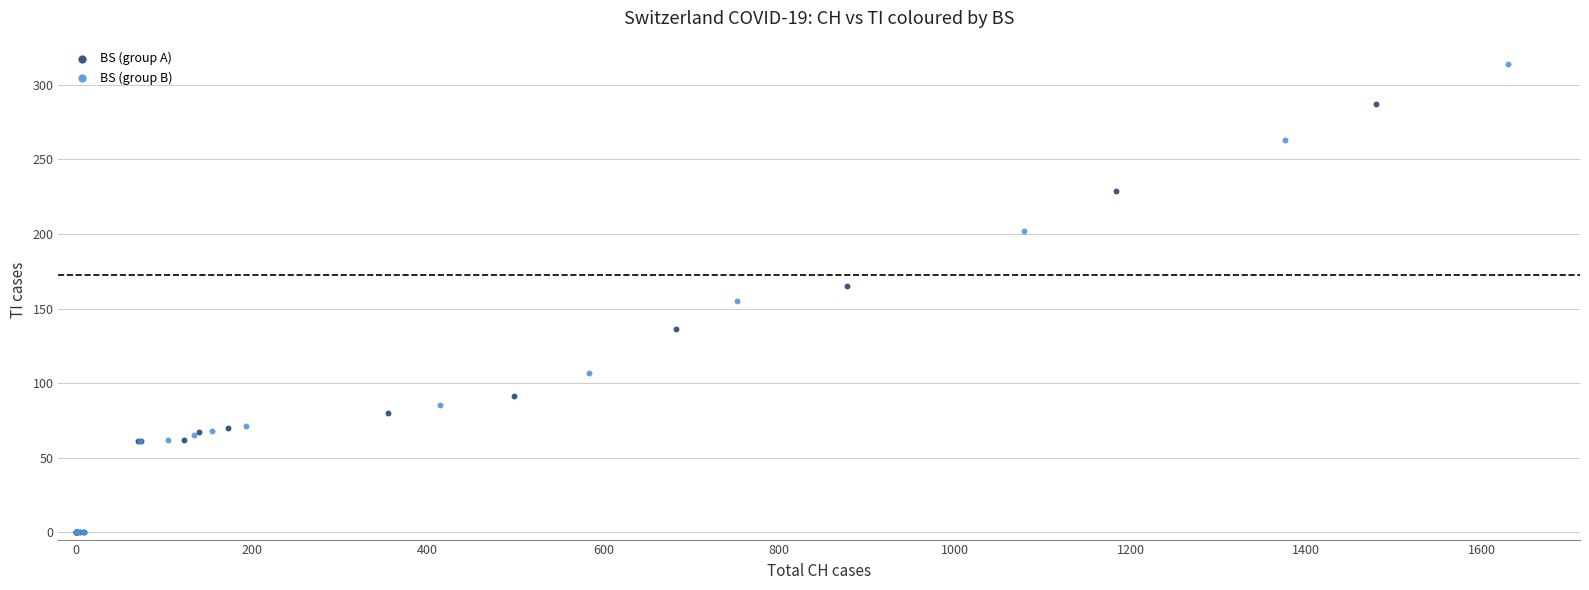

Which series has the largest Y range (max minus min)?

BS (group B)